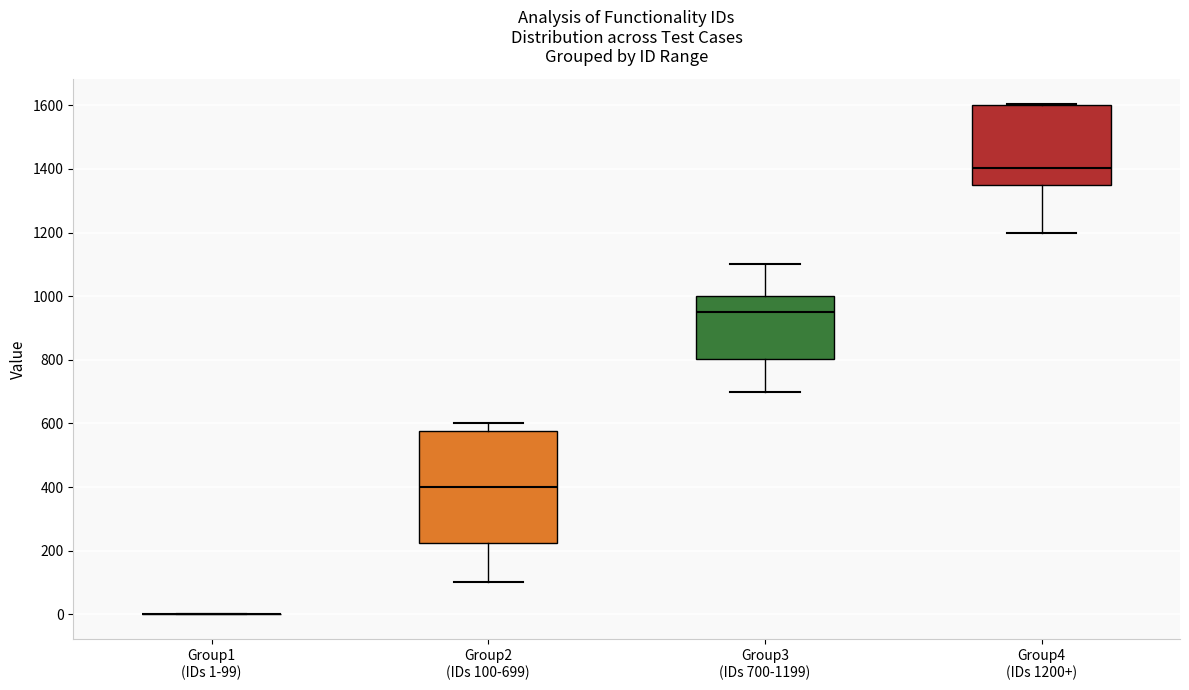

Comparing the boxes themselves (not the whiskers), which one is the tallest?

Group2 (IDs 100-699)